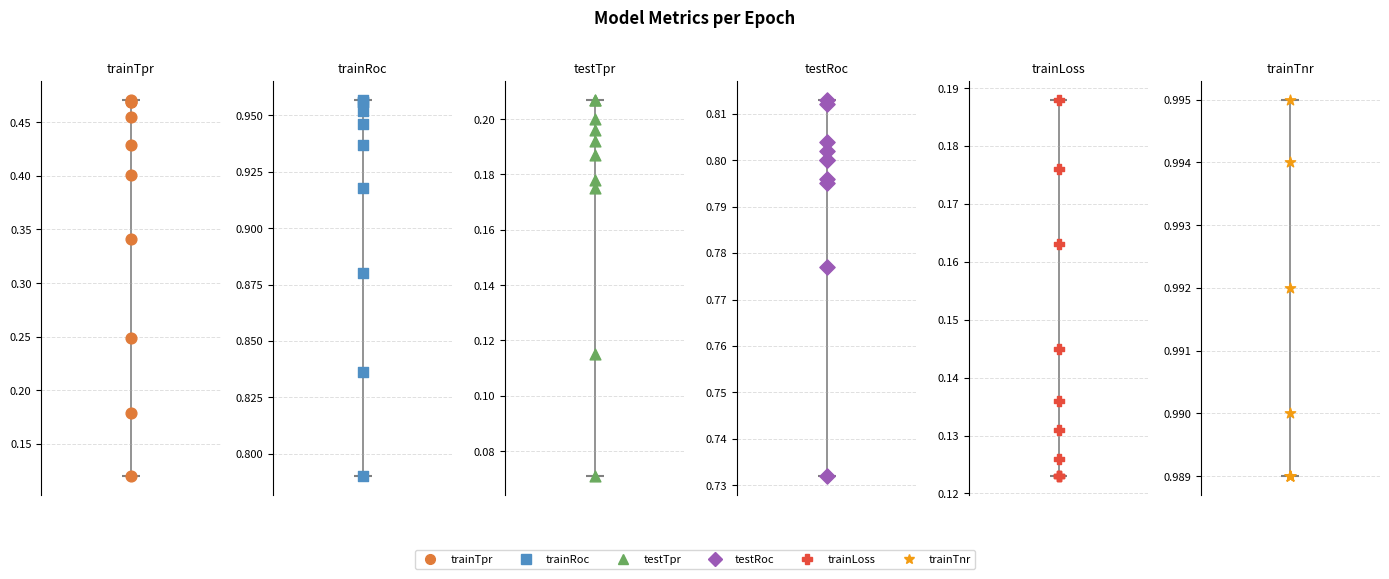

At how many categories does at least one series exceed 0?

10